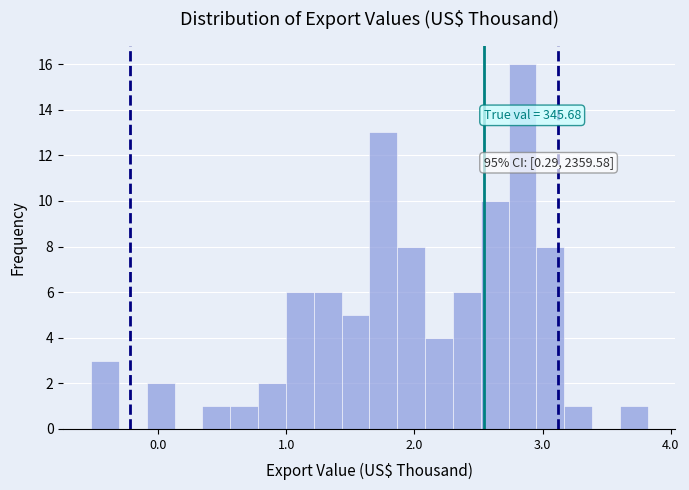

Read against the x-axis, roughly where is the centre of the tallest bar?

2.8